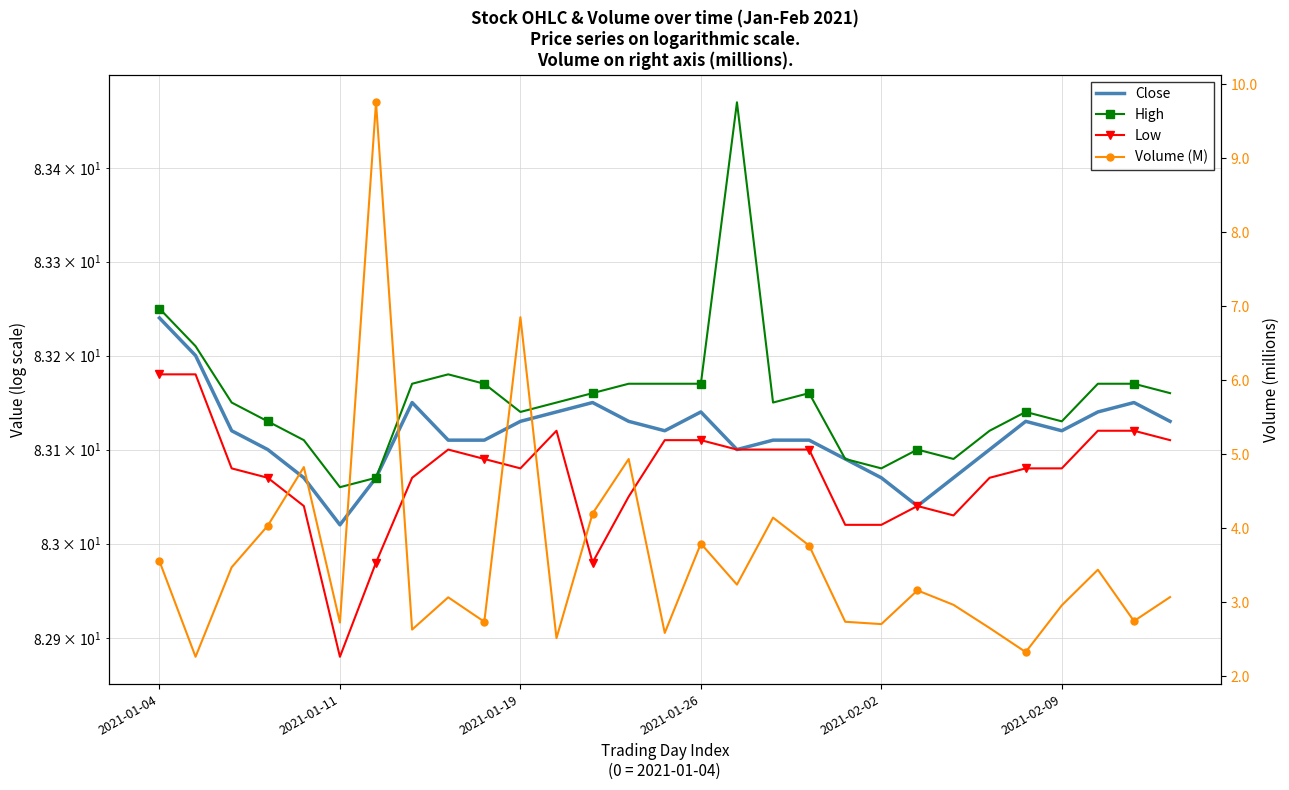

True or false: Low and High intersect in this chart.

False